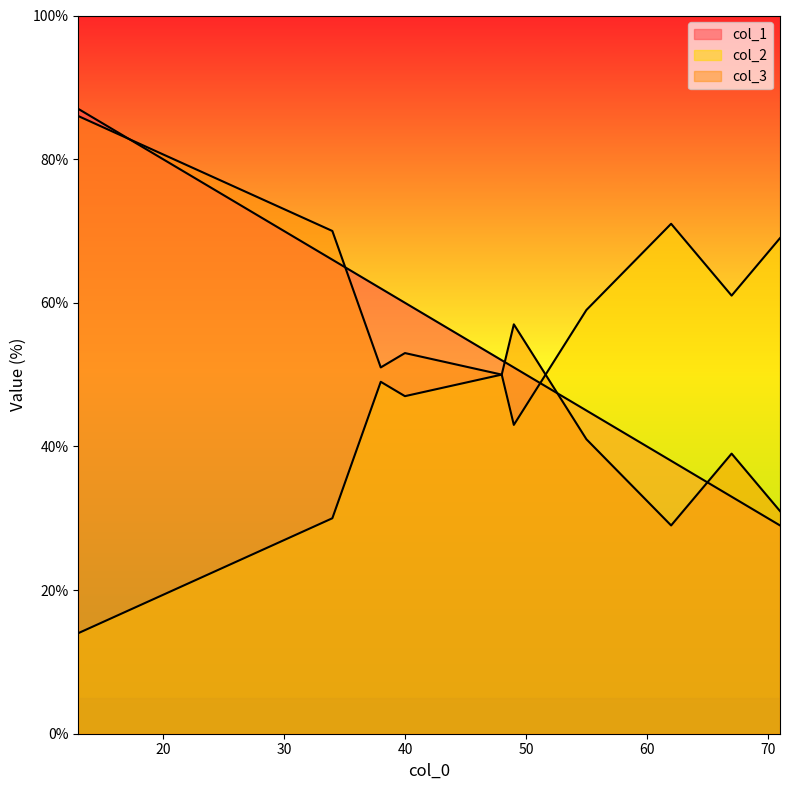

The value of col_3 at 38 is 51. True or false?

True